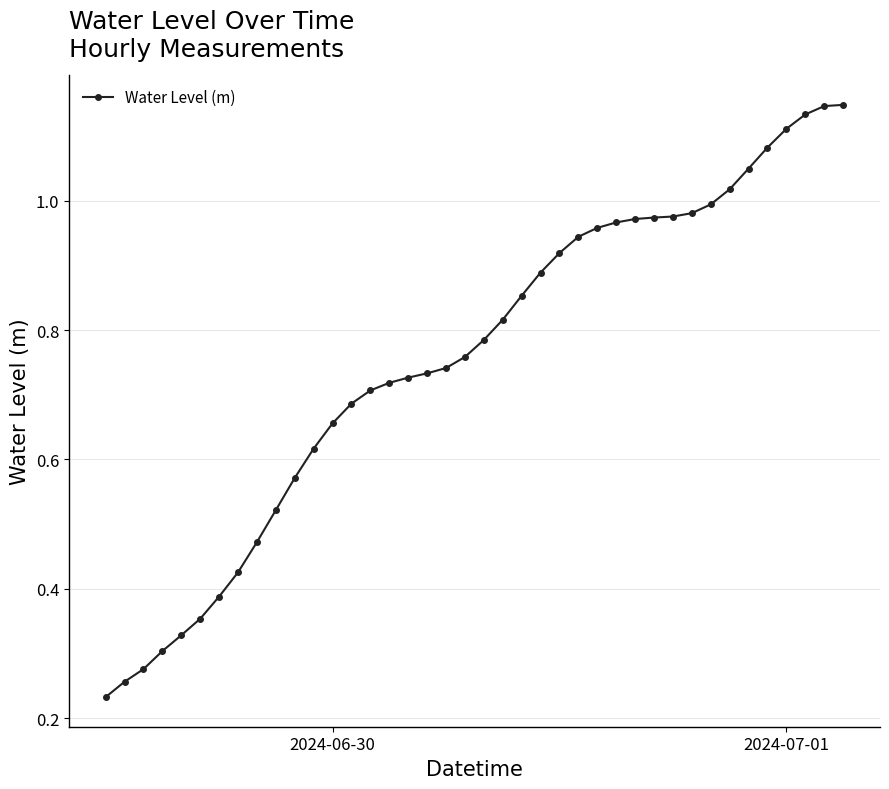

What is the sum of all values?

30.2